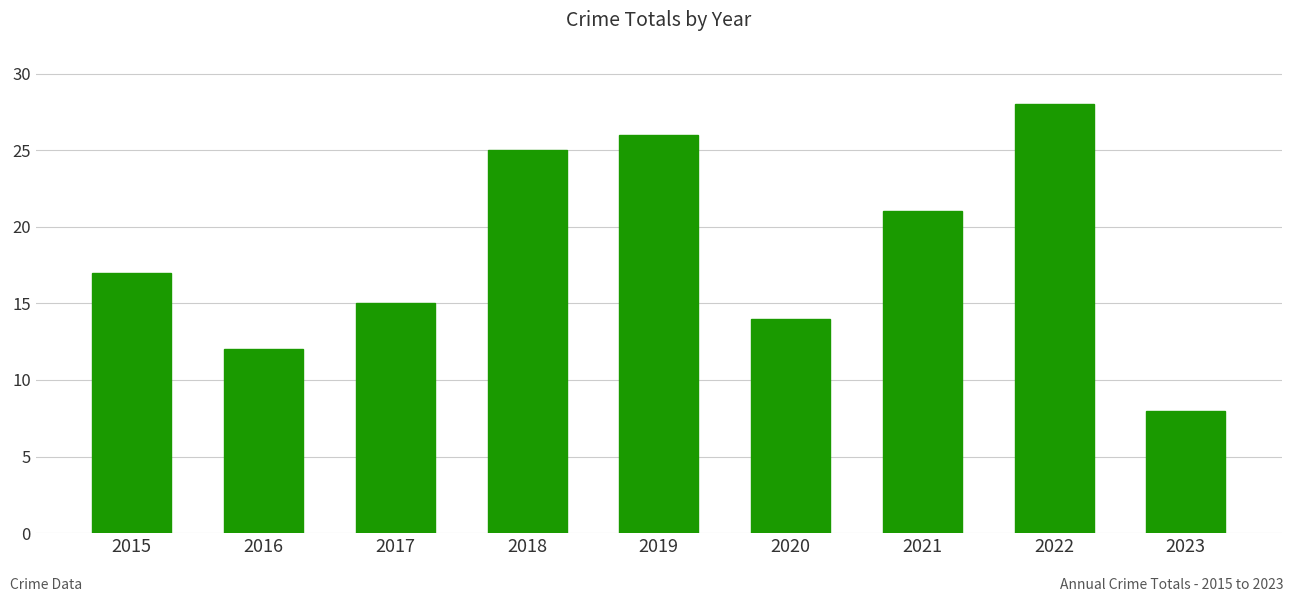

Read the value at 2017, to the nearest 10.

20